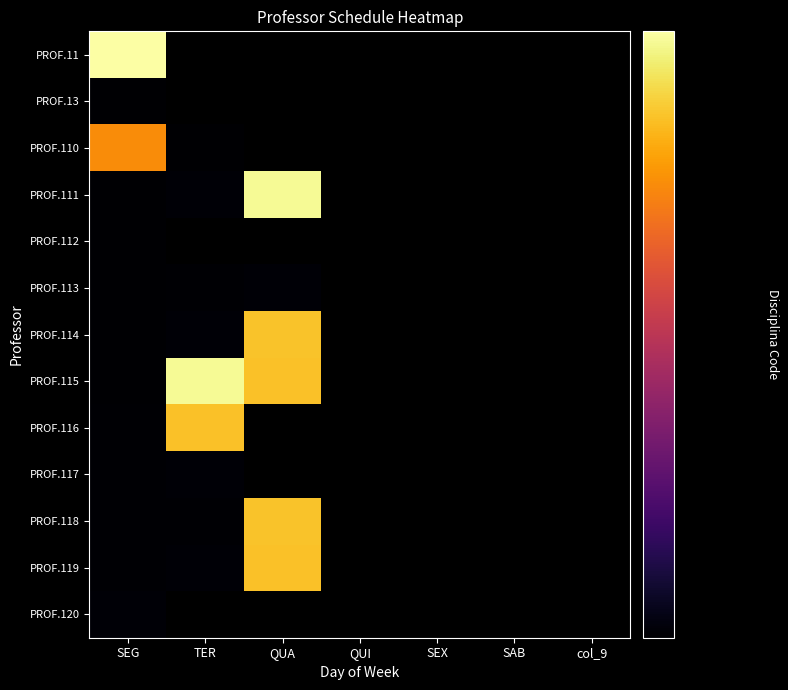

At which label is PROF.110 closest to 182903?

SEG